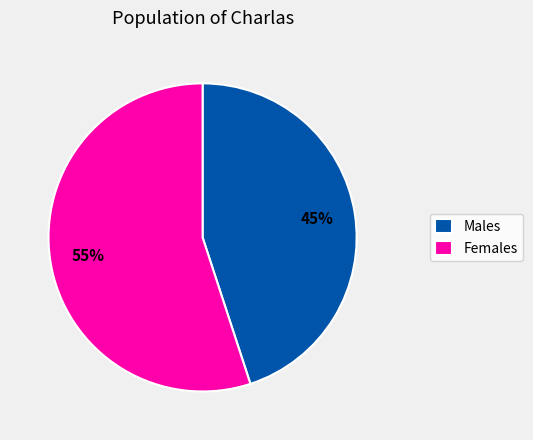

Combined, do Males and Females account for over 50%?

Yes